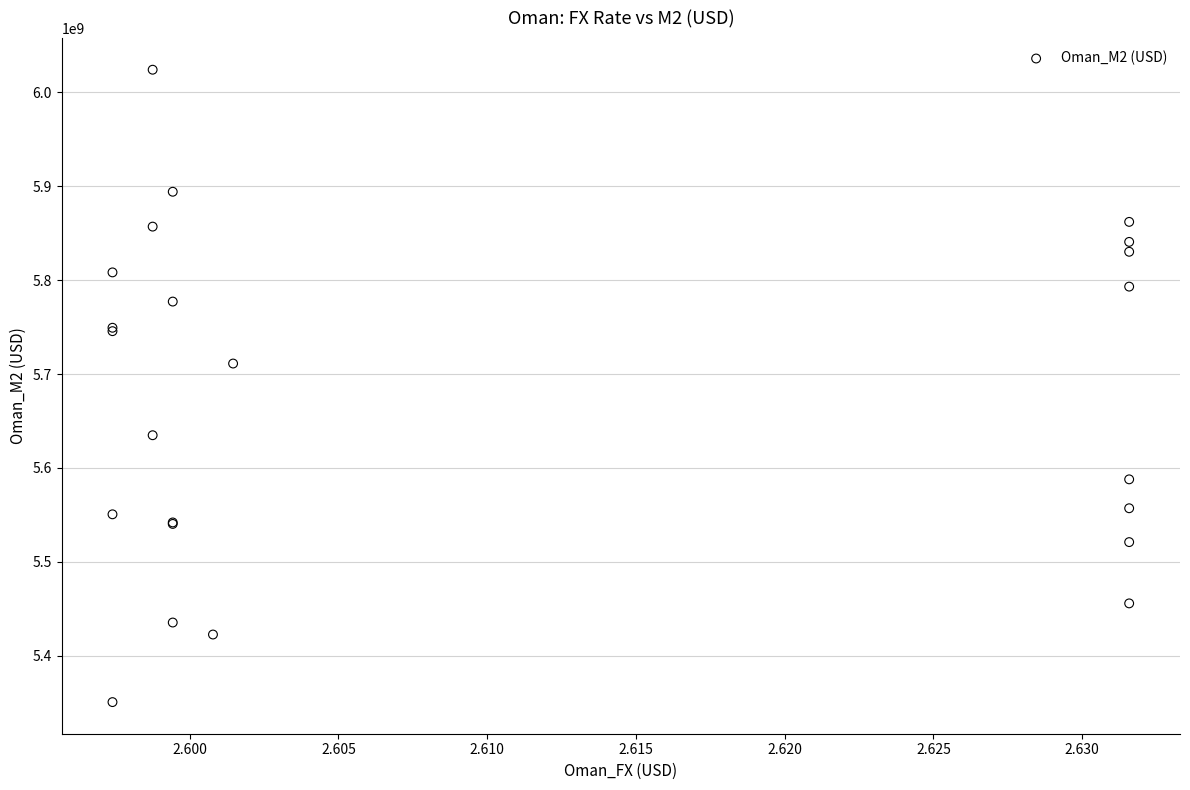

What Y value in the scatter plot is closest to 5687408874?

5711238293.4